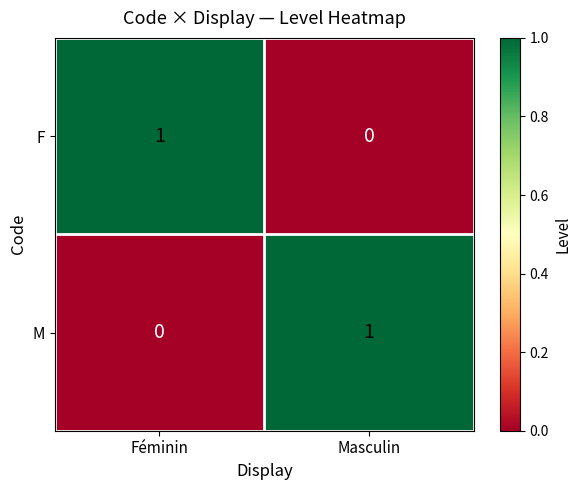

True or false: F has a value of 1 at Féminin.

True